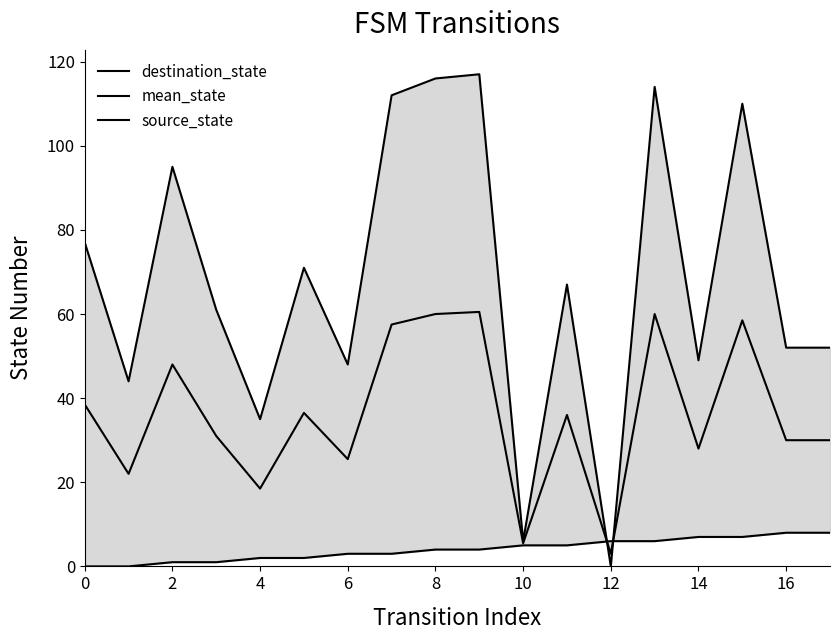

At 14, list the series in order from smallest to largest.

source_state, mean_state, destination_state